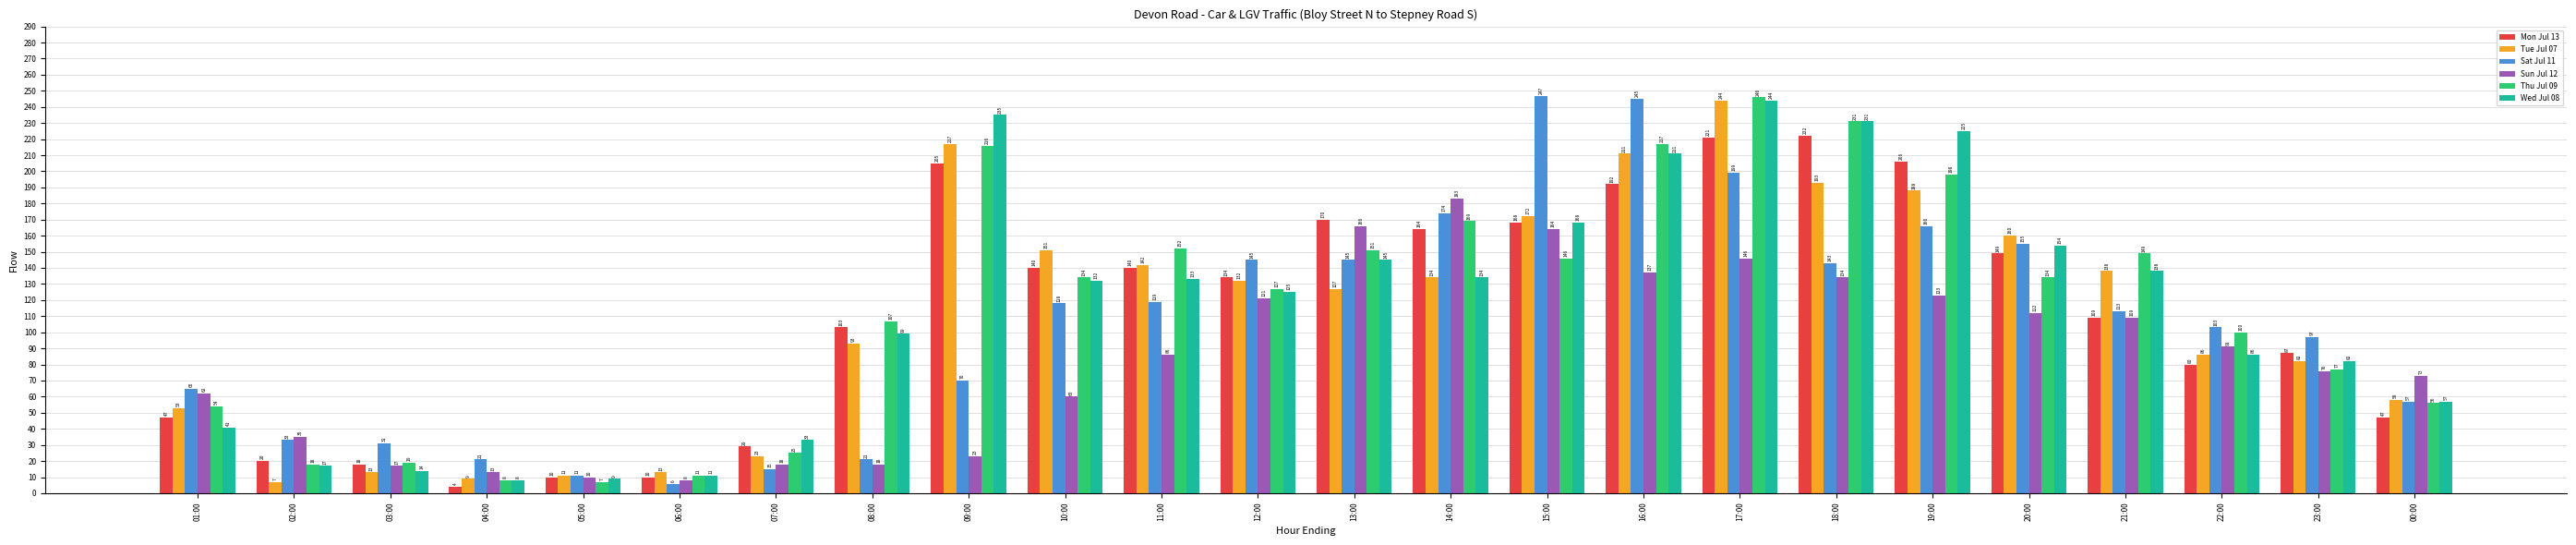

What is the value of the Wed Jul 08 bar at the 9th from the left?

235